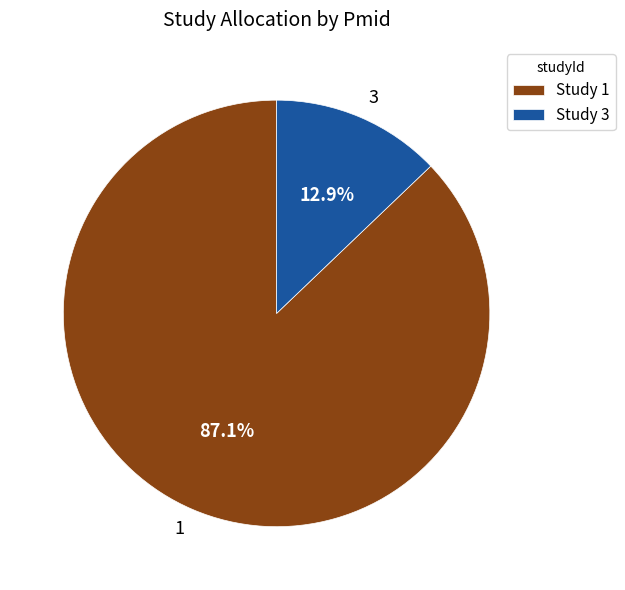

Count the number of slices in the pie.

2